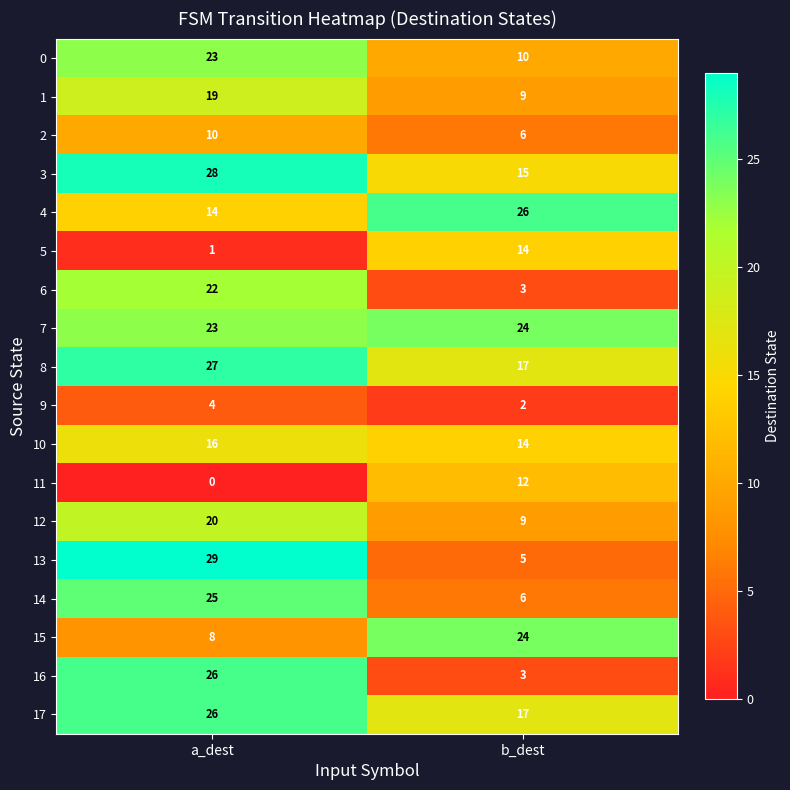

What is the average value of the 7 series?

24